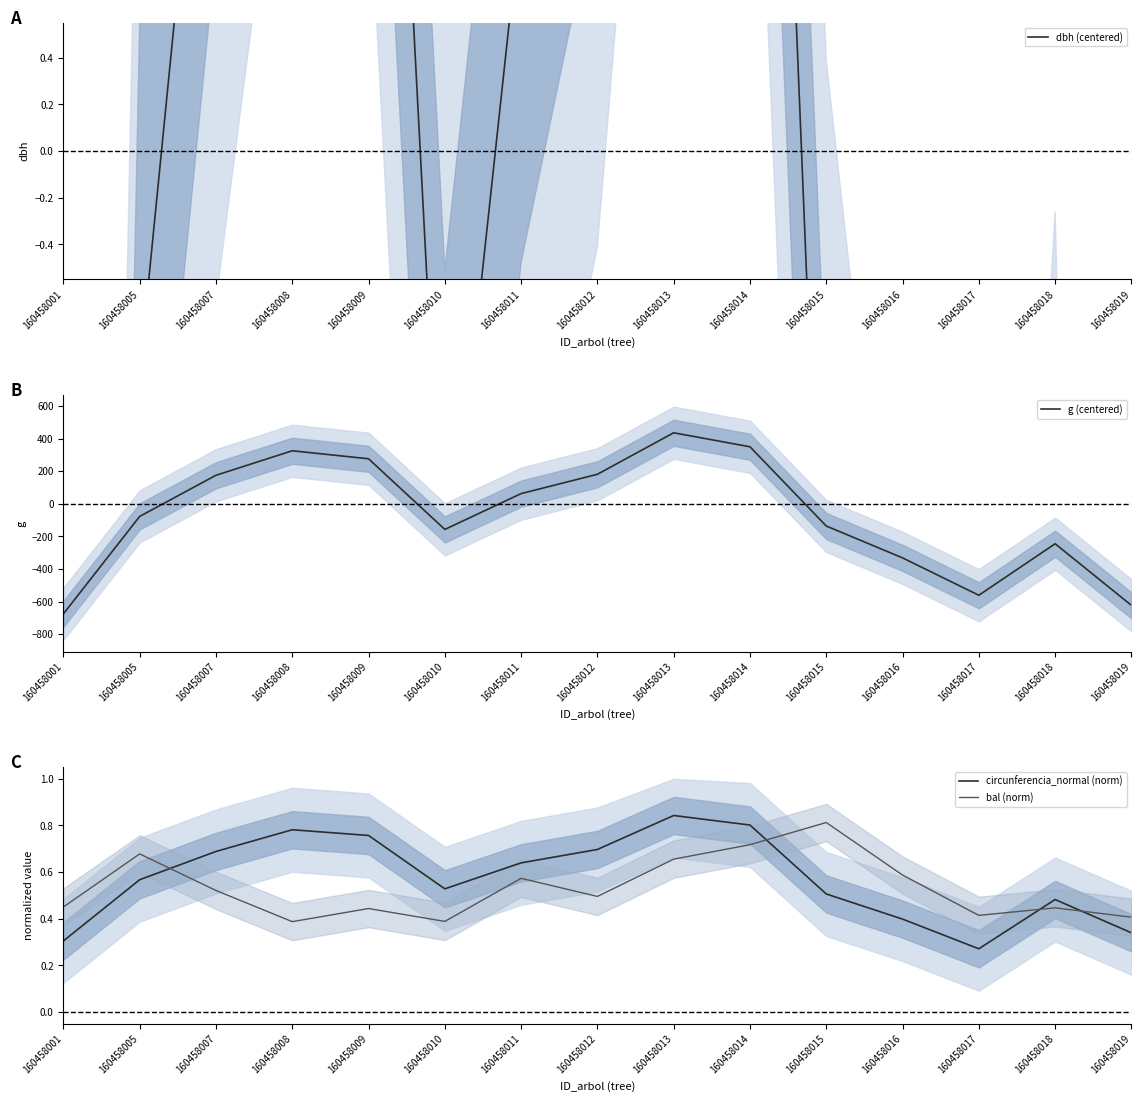

The value of g (centered) at 160458005 is -76.9. True or false?

True